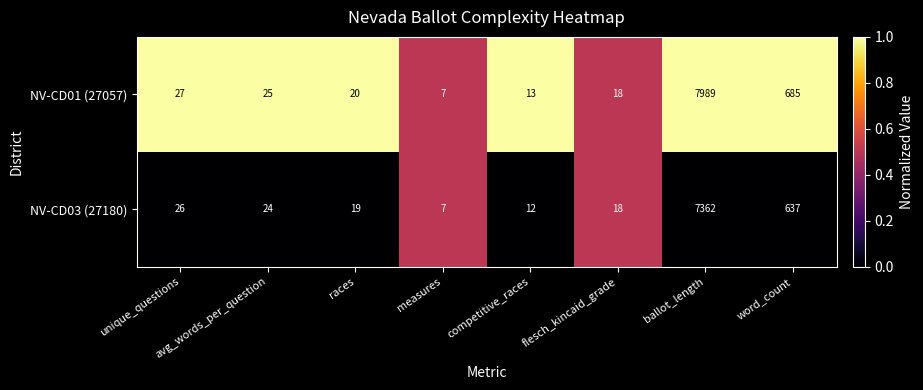

At which label does NV-CD01 (27057) first exceed 25?

unique_questions